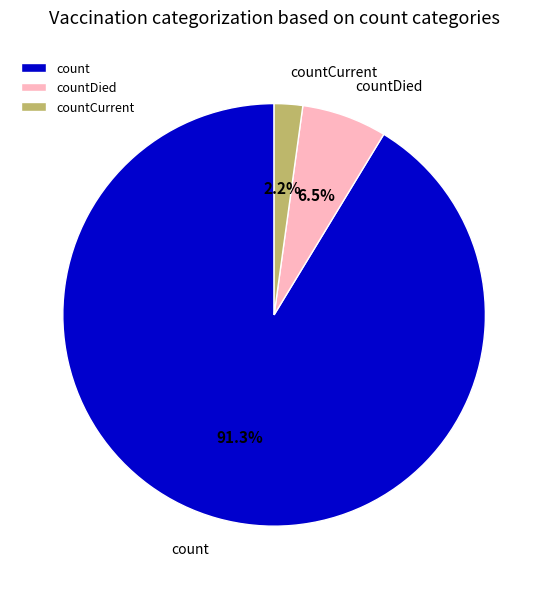

What is the majority slice?

count